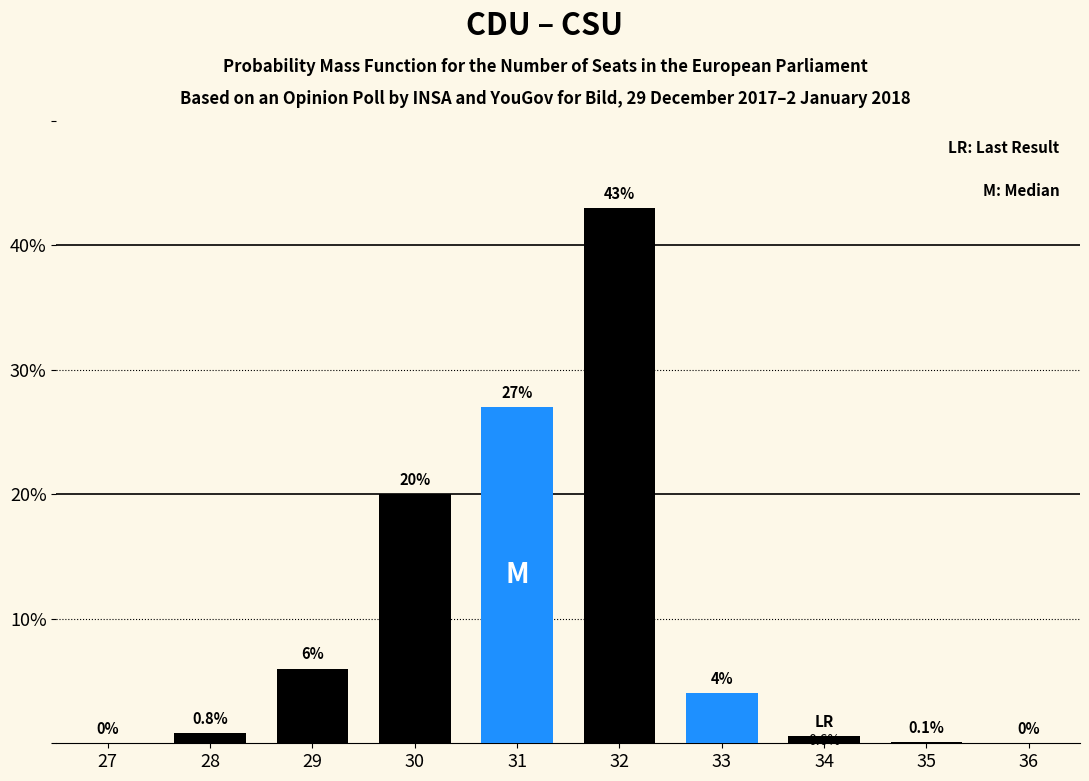

Reading left to right, what are all the values shown in this chart?

27=0.0	28=0.8	29=6.0	30=20.0	31=27.0	32=43.0	33=4.0	34=0.6	35=0.1	36=0.0